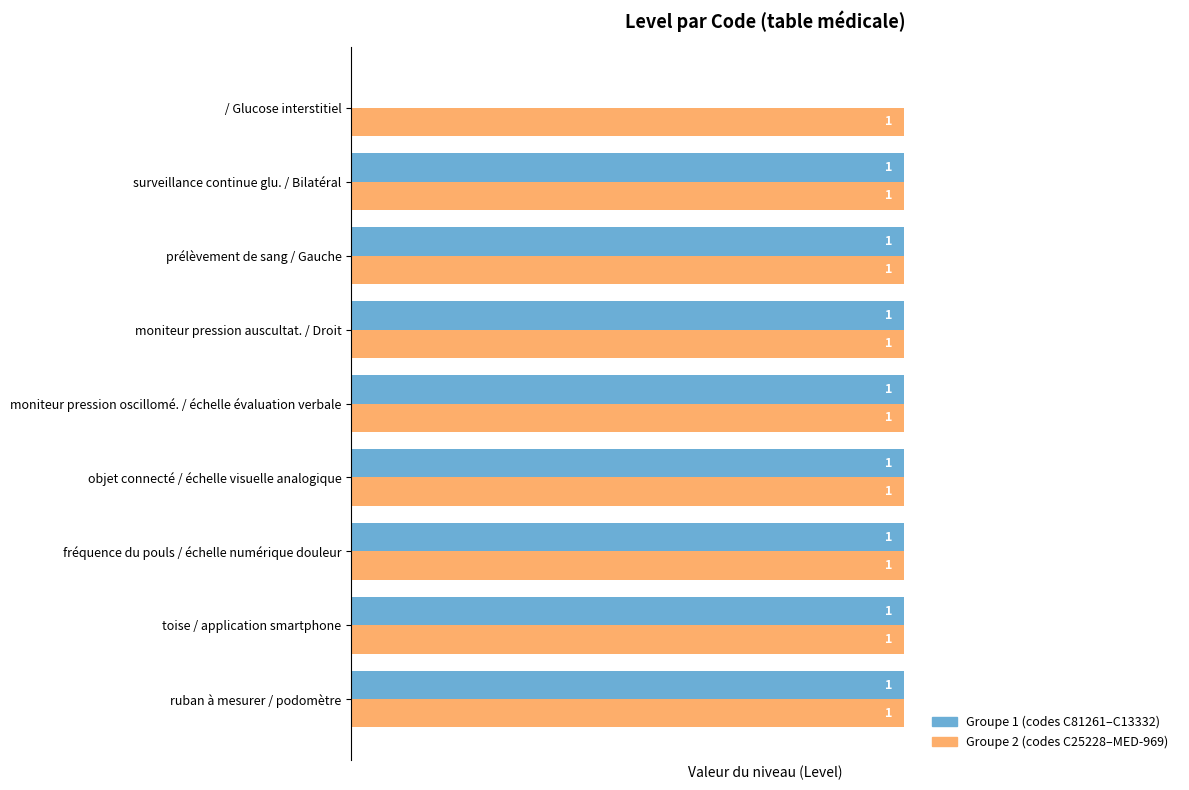

Which series has the largest total across all categories?

Groupe 2 (codes C25228–MED-969)